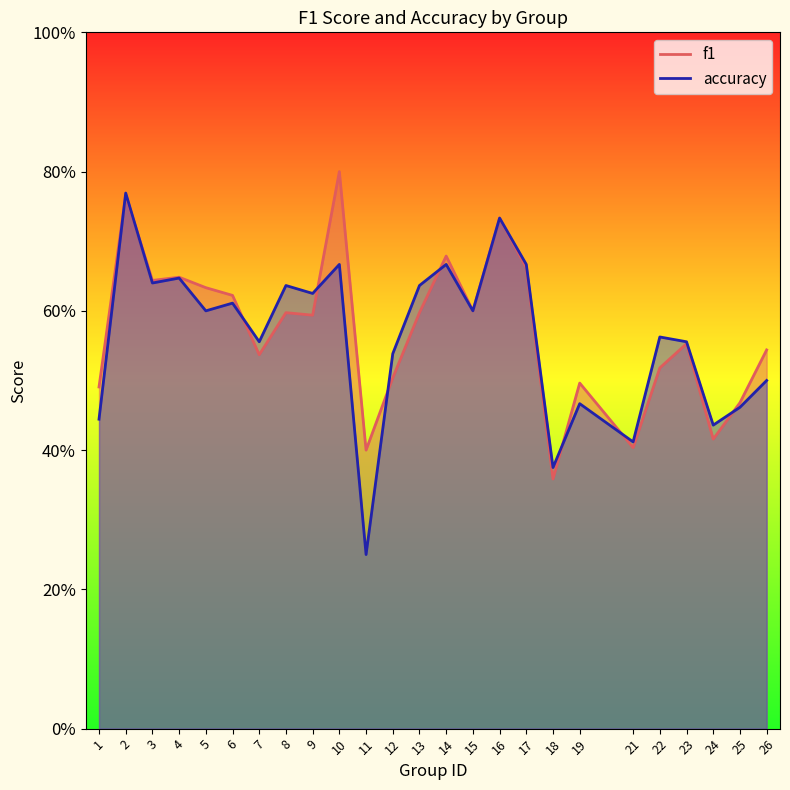

How many f1 values are between 0 and 1?

25